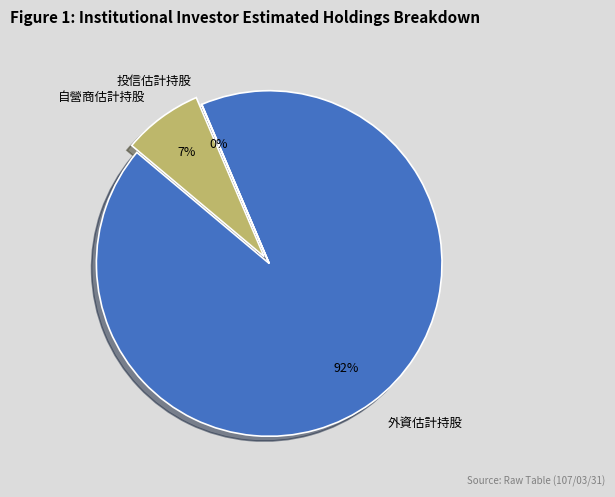

To the nearest percent, what percentage of the pie is 自營商估計持股?

7%